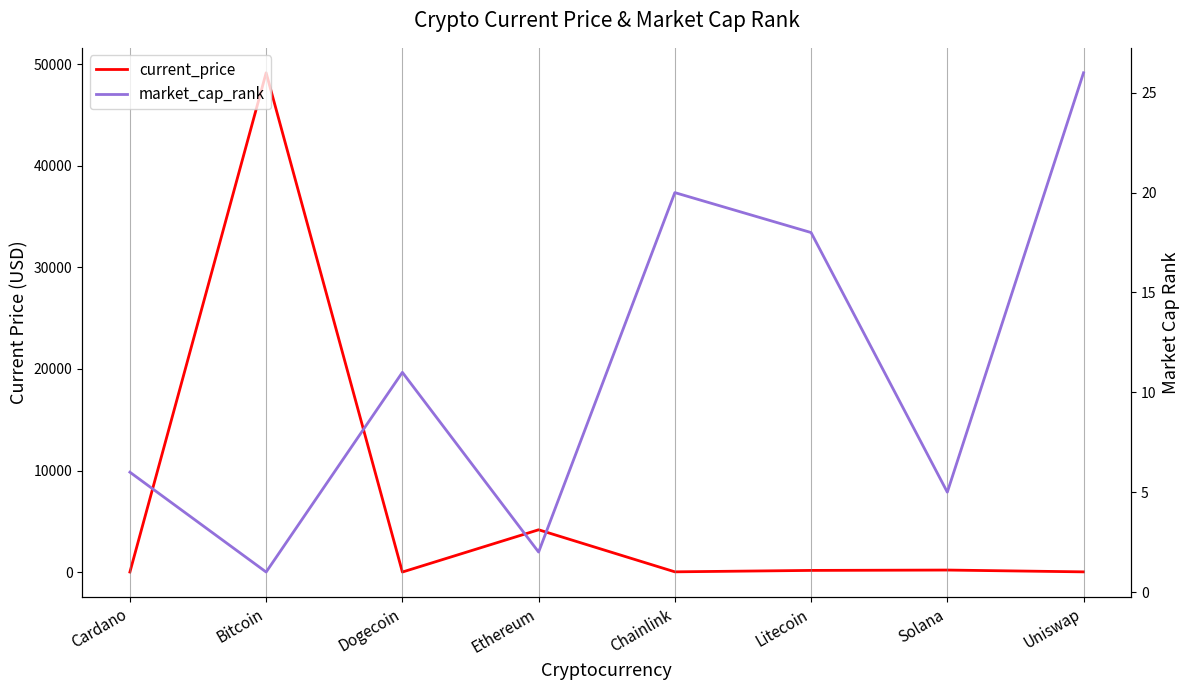

The value of market_cap_rank at Ethereum is 1.4. True or false?

False